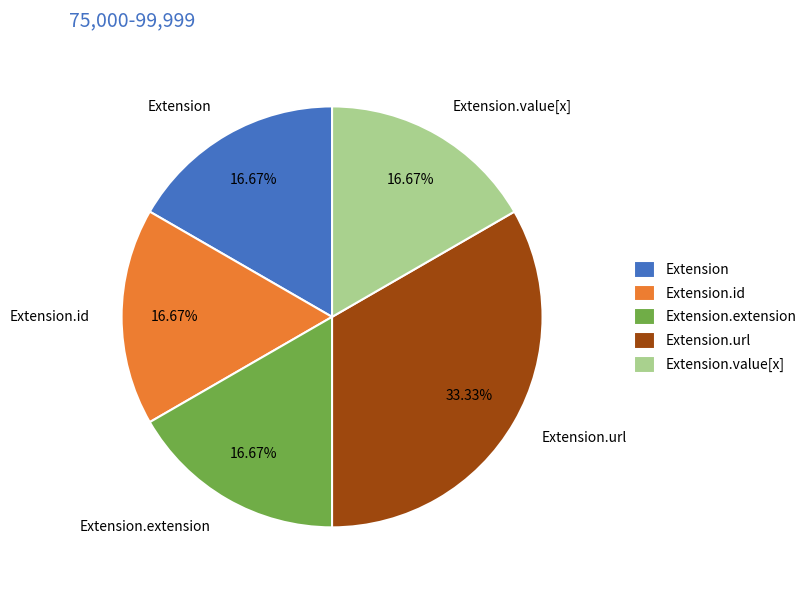

Is Extension.id the majority of the pie?

No